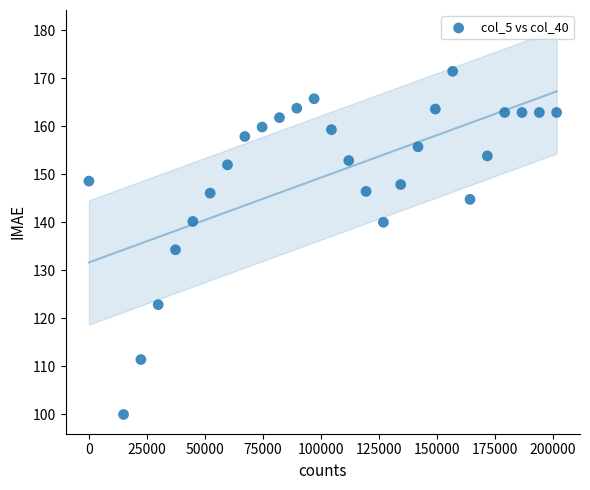

What is the range of Y values (max minus min)?

71.4